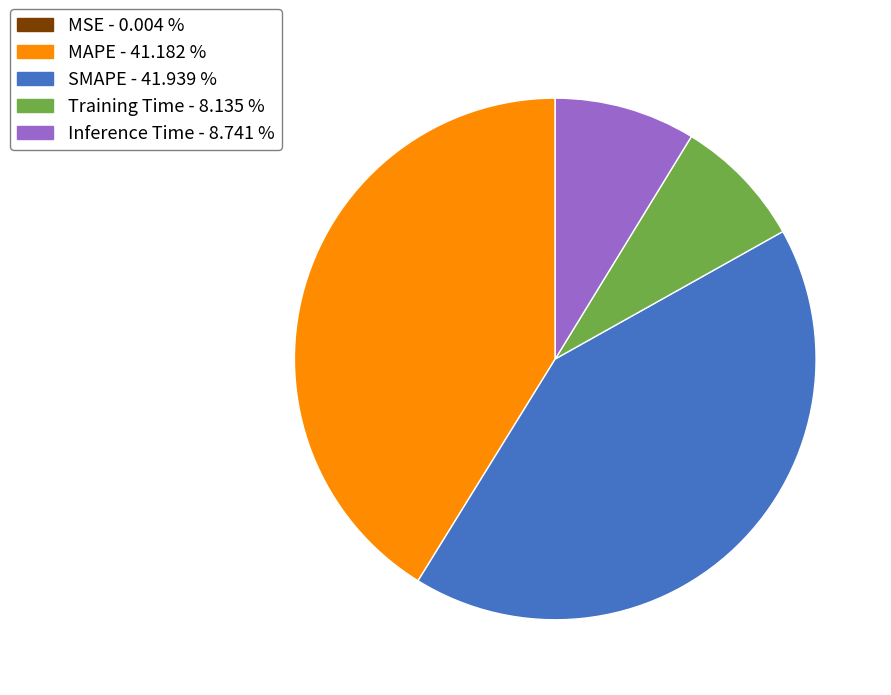

Which category has the biggest portion of the pie?

SMAPE